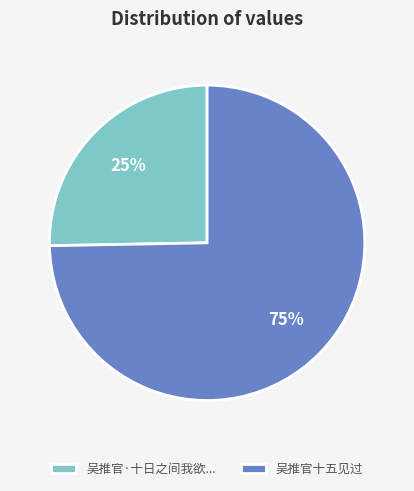

Which has a higher value, 吴推官十五见过 or 吴推官·十日之间我欲...?

吴推官十五见过